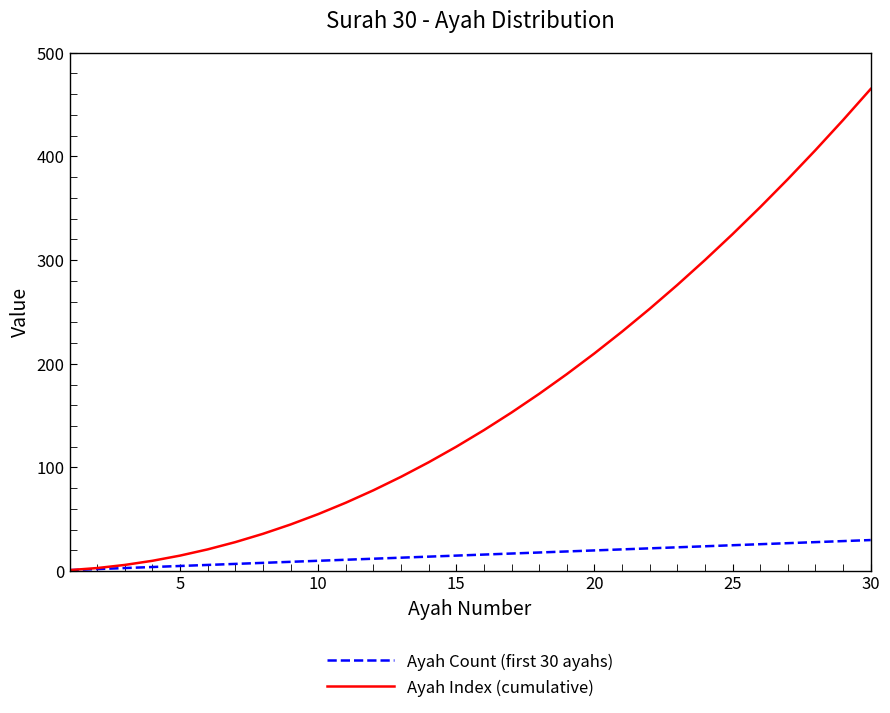

Which series has the widest spread of values?

Ayah Index (cumulative)